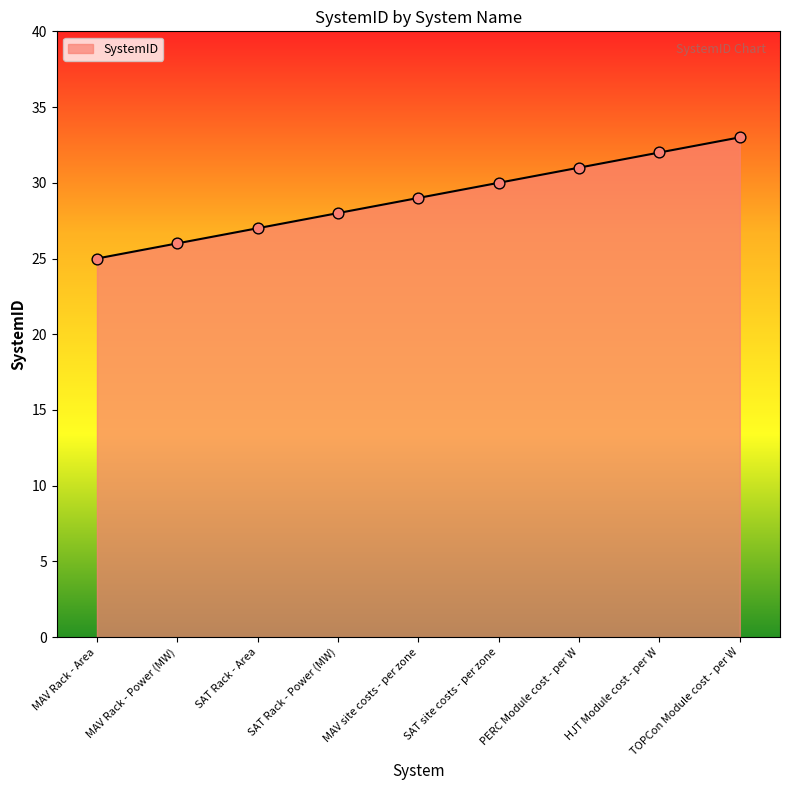

What is the ratio of the value at MAV Rack - Area to the value at SAT Rack - Power (MW)?

0.9